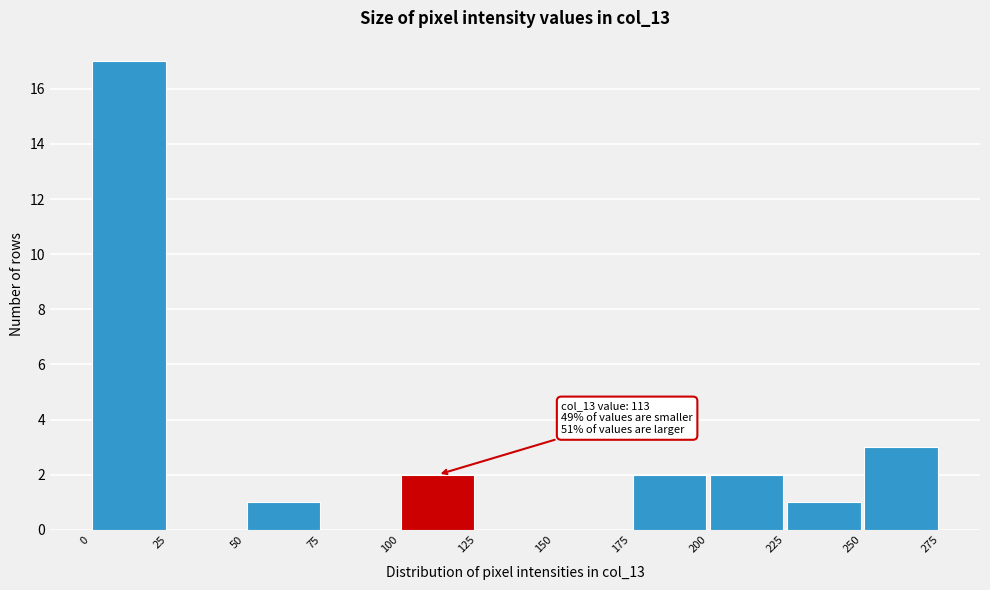

Which range on the x-axis has the tallest bar?

0 to 25